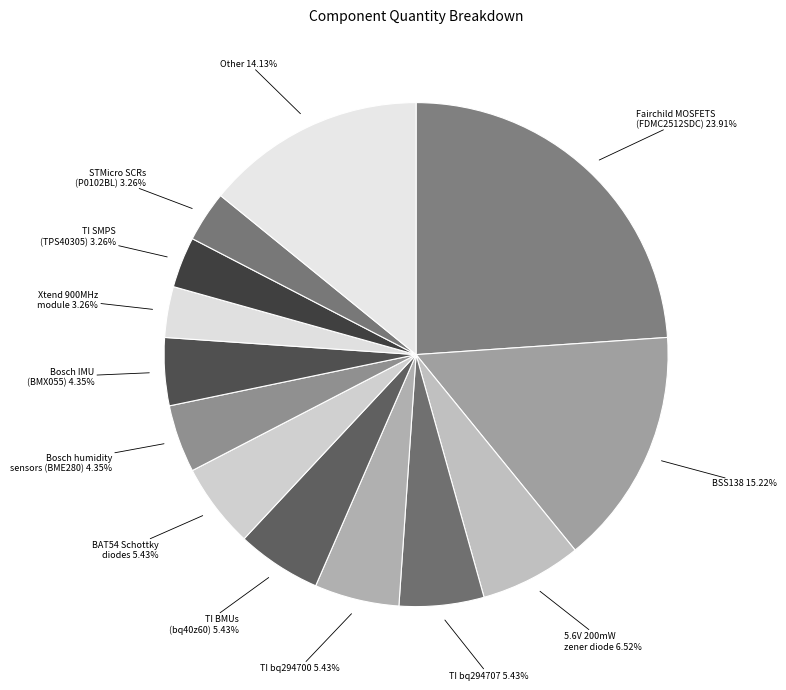

What is the largest slice in the pie chart?

Fairchild MOSFETS (FDMC2512SDC)